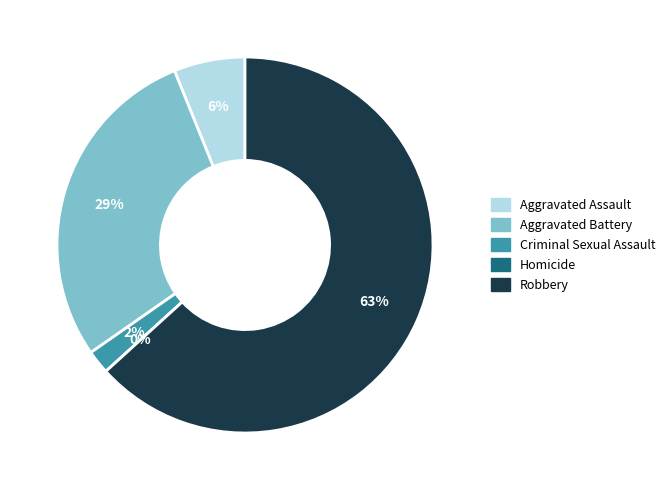

Which has a higher value, Criminal Sexual Assault or Aggravated Assault?

Aggravated Assault